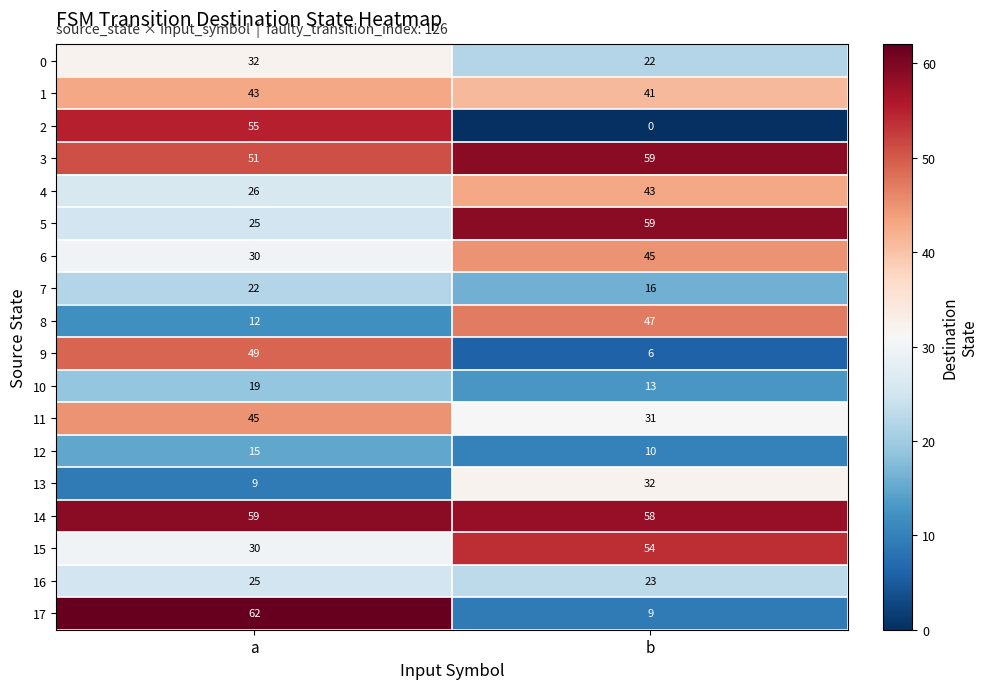

List the labels in order of 3 value, largest first.

b, a